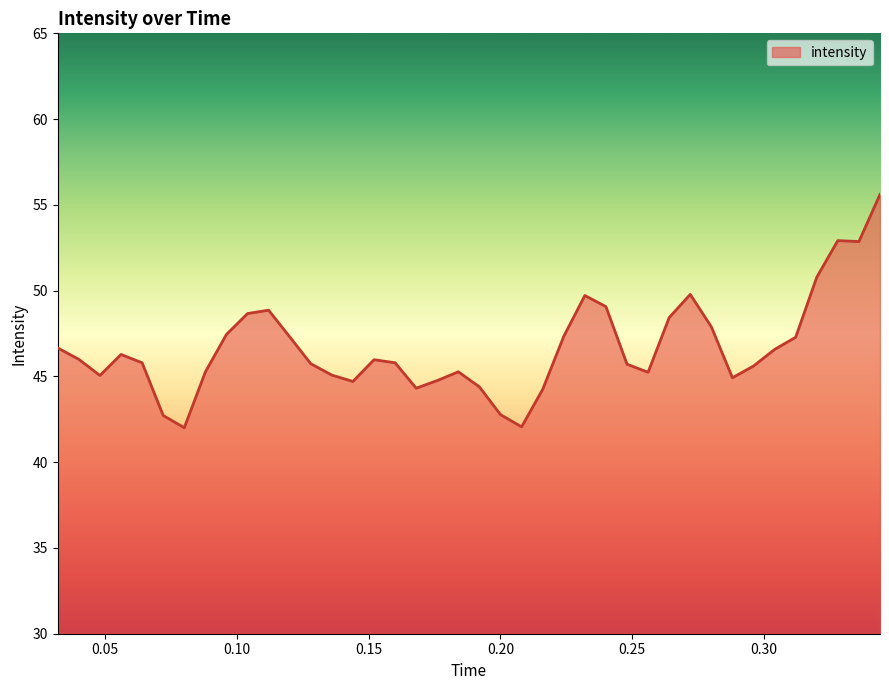

What is the difference between the maximum and minimum values?

13.6